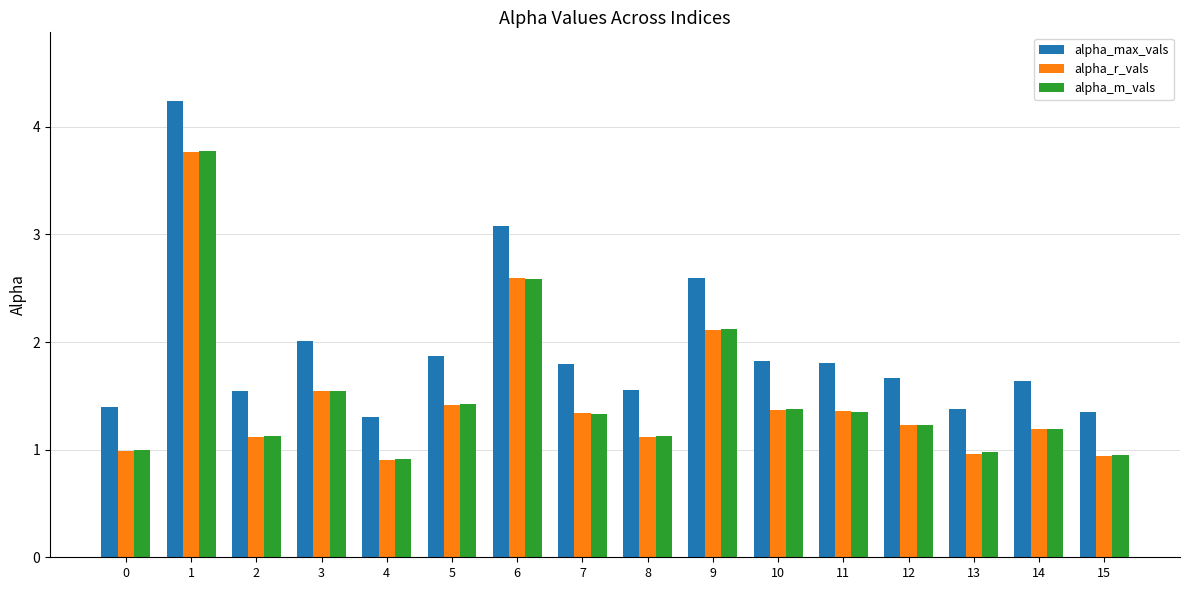

What is the sum of all alpha_r_vals values?

24.0